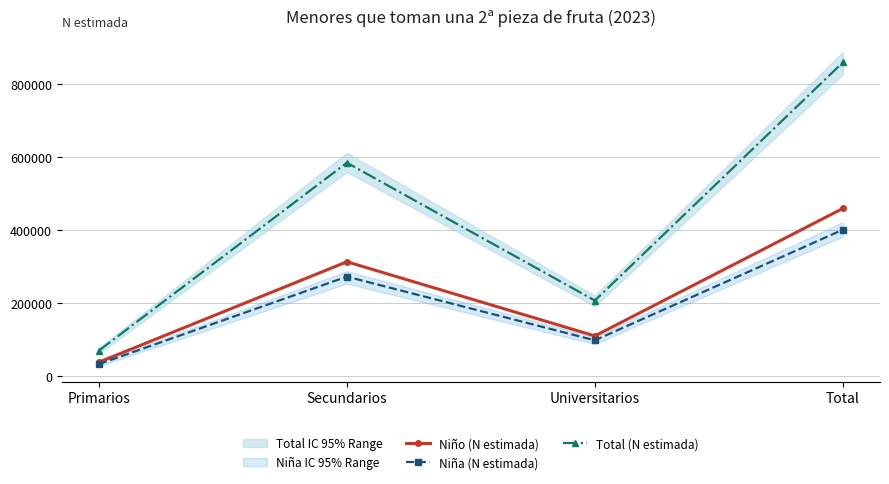

True or false: Niño (N estimada) and Total (N estimada) cross at least once.

False